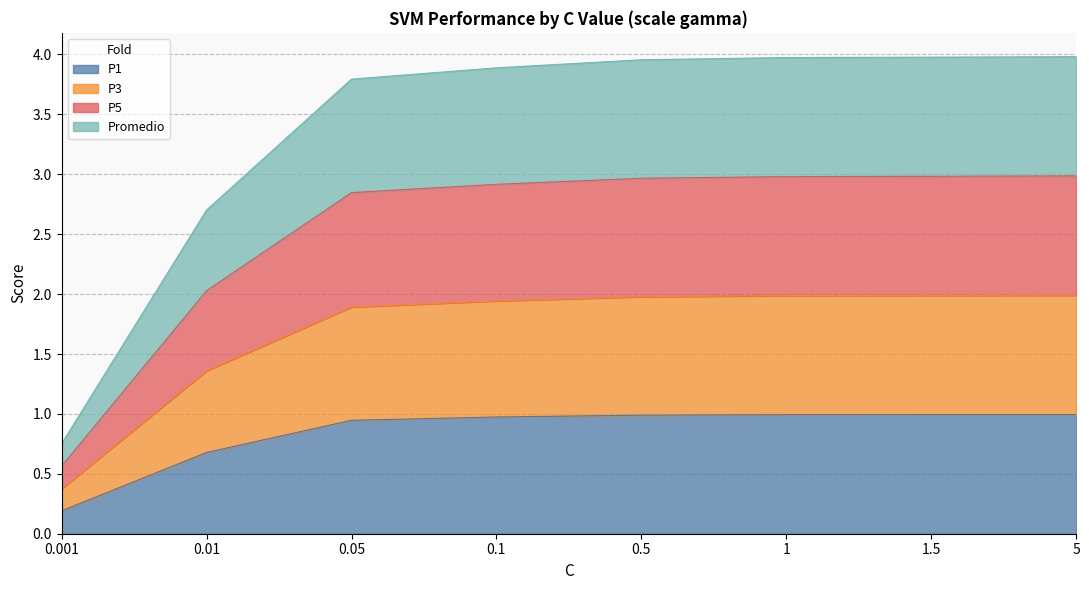

Which category has the lowest value in the P1 series?

0.001